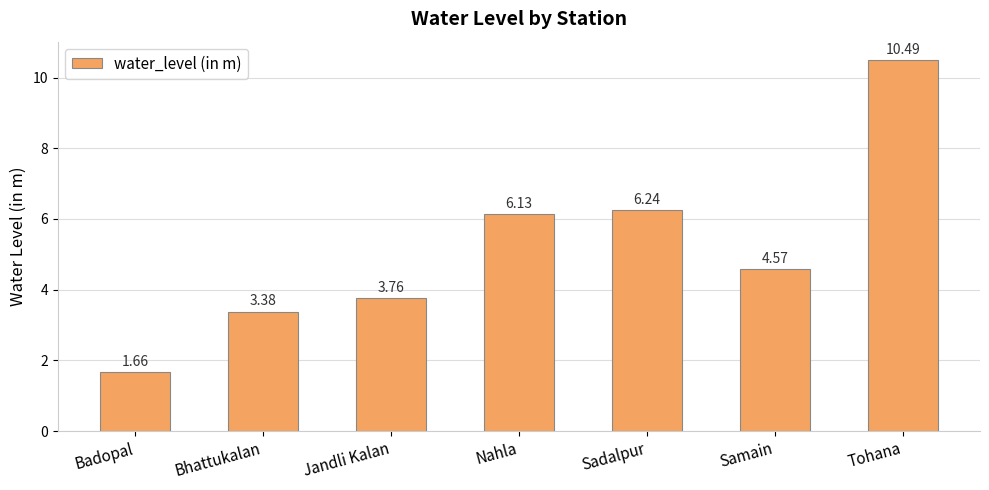

At which category does the chart reach its minimum across all series?

Badopal